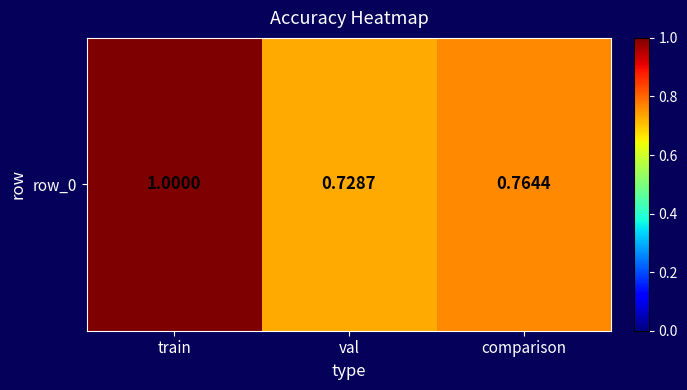

What is the difference between the maximum and minimum values?

0.3